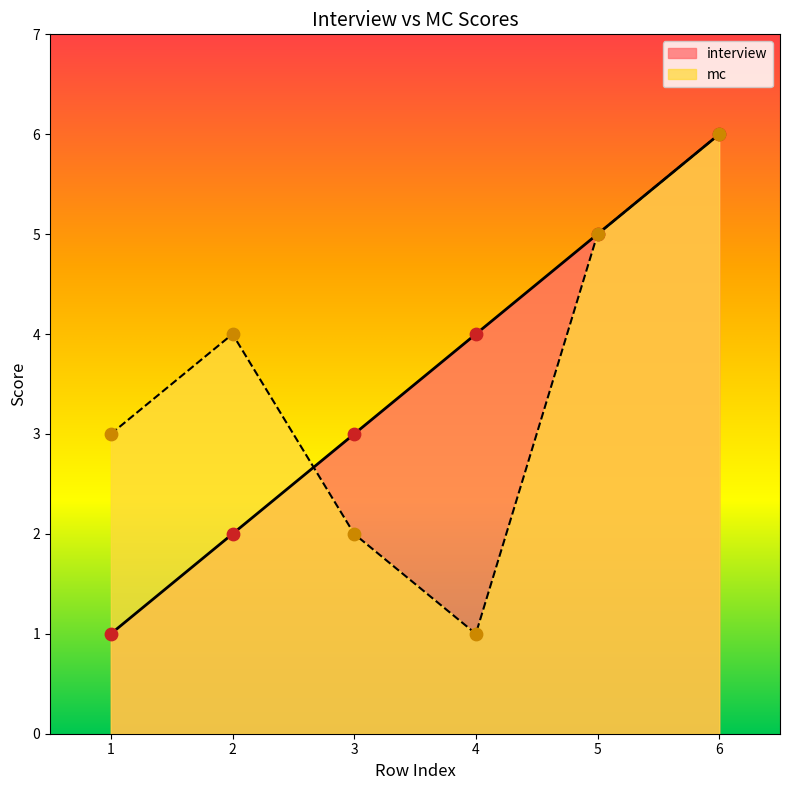

What is the total value across all series at 5?

10